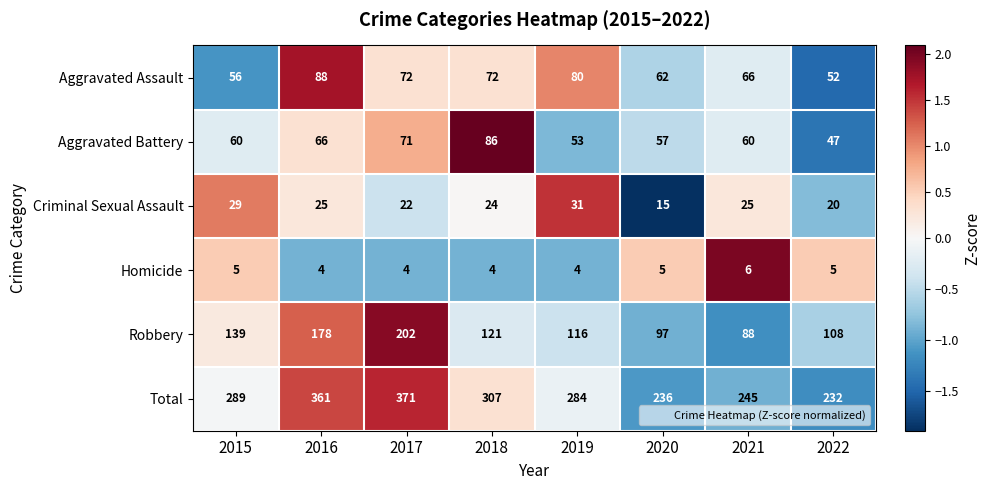

Which series has the largest total across all categories?

Total